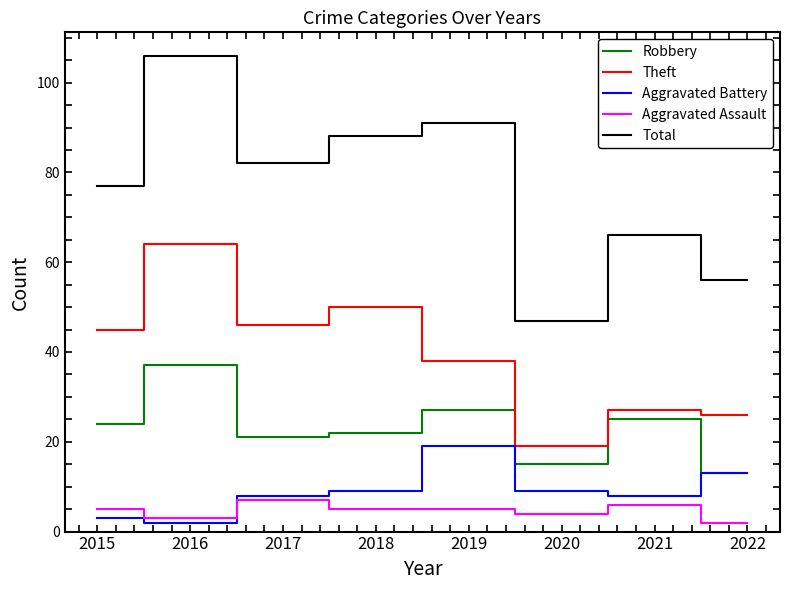

Which series has the largest total across all categories?

Total